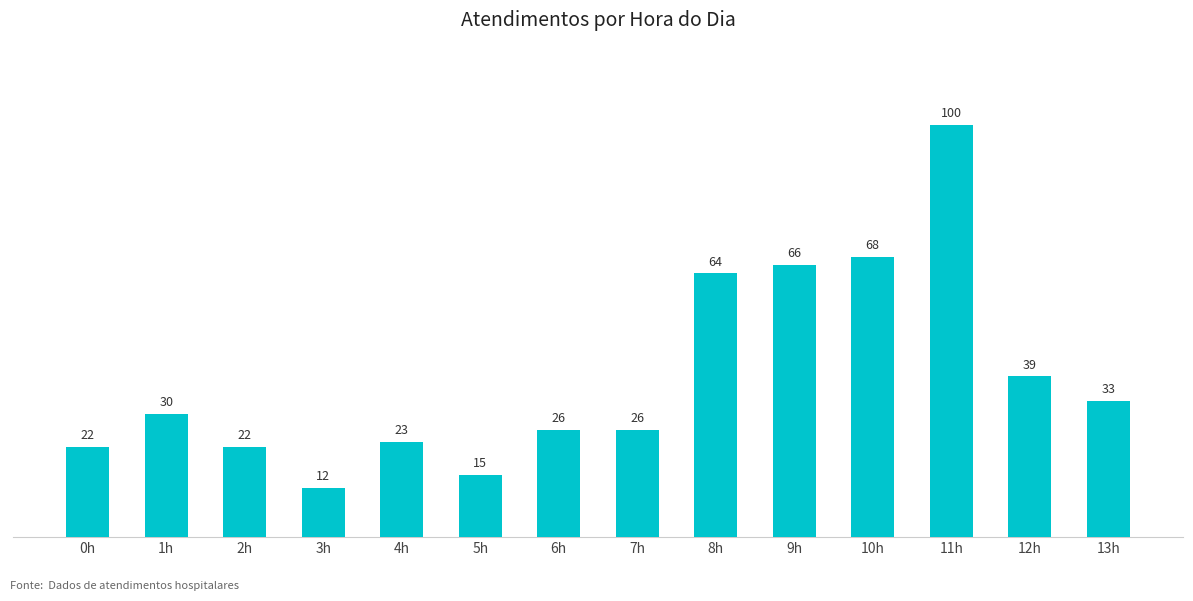

At which label is the value closest to 56?

8h